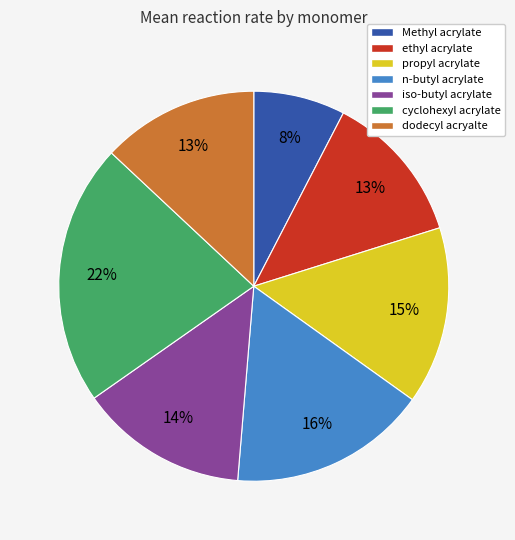

What percentage is the iso-butyl acrylate slice, to the nearest percent?

14%